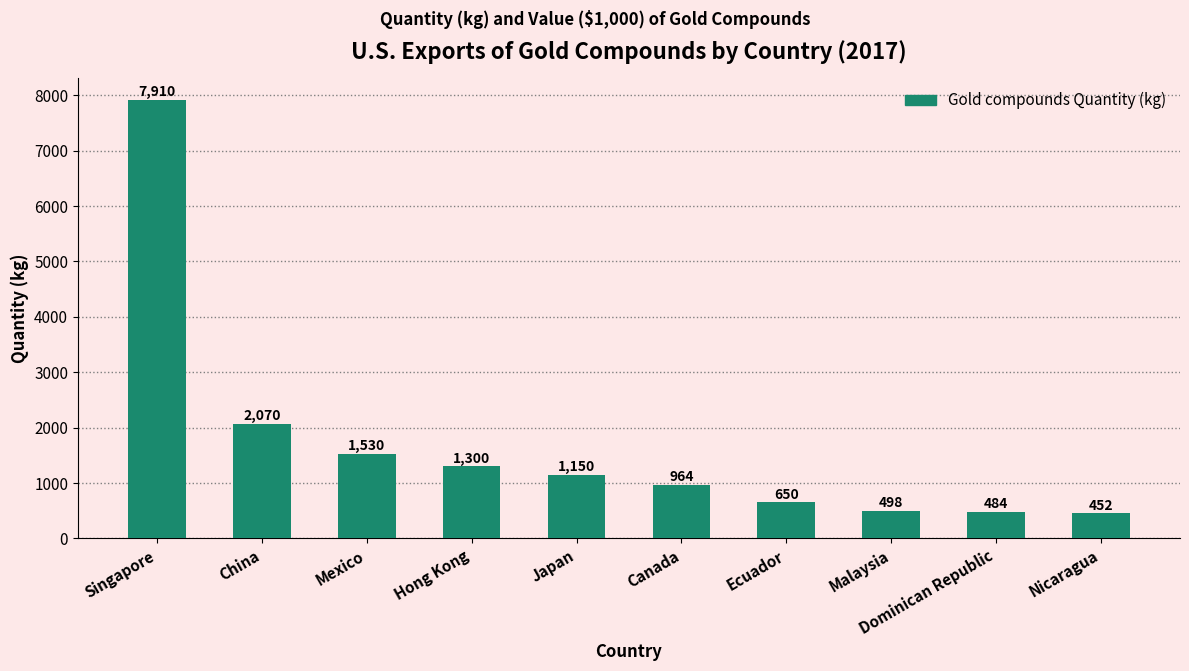

Is it true that the value at Hong Kong is 1300?

True